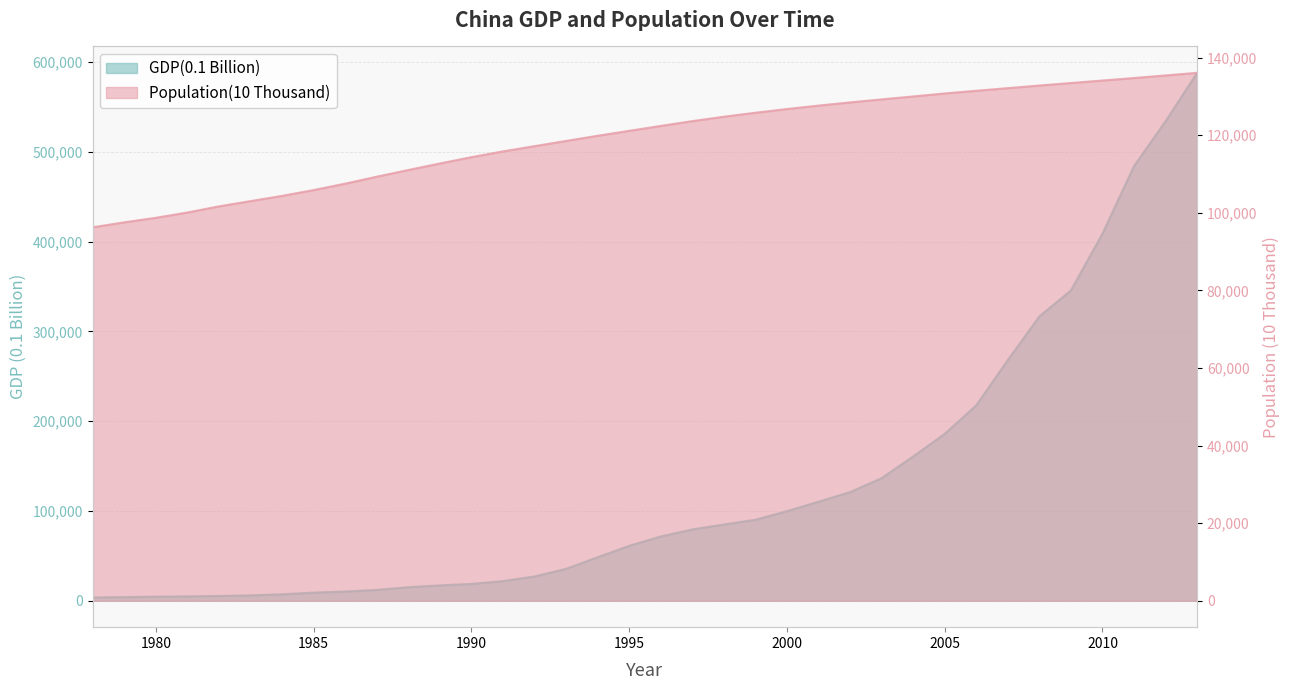

Where is GDP(0.1 Billion) nearest to the value 295834?

2008